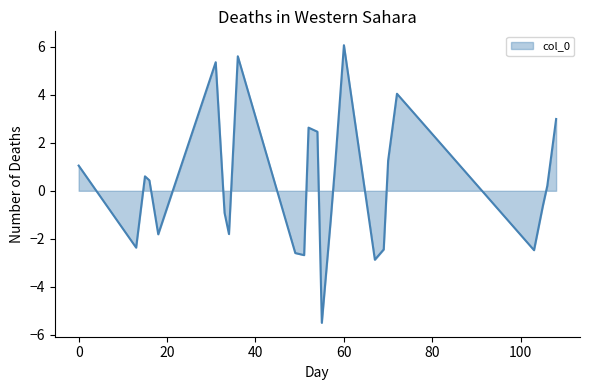

Which label corresponds to the largest value in the chart?

60